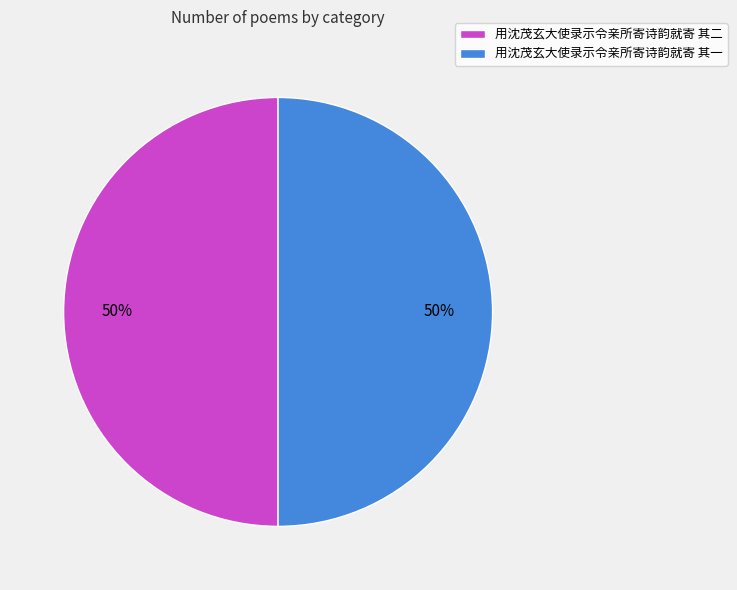

Approximately how many times larger is the value at 用沈茂玄大使录示令亲所寄诗韵就寄 其一 compared to 用沈茂玄大使录示令亲所寄诗韵就寄 其二?

1.0